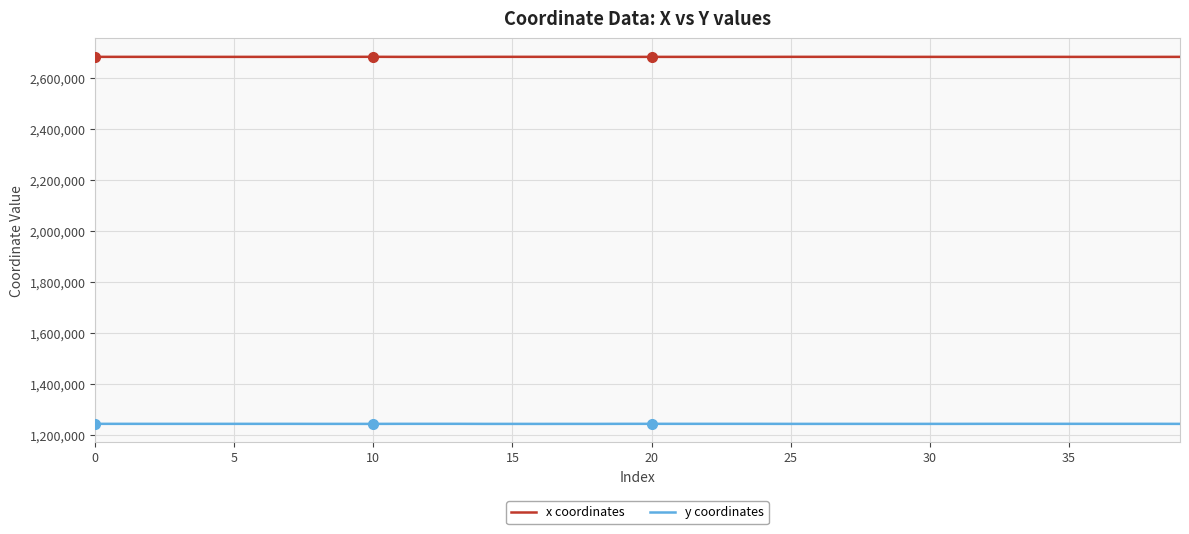

True or false: x coordinates and y coordinates intersect in this chart.

False